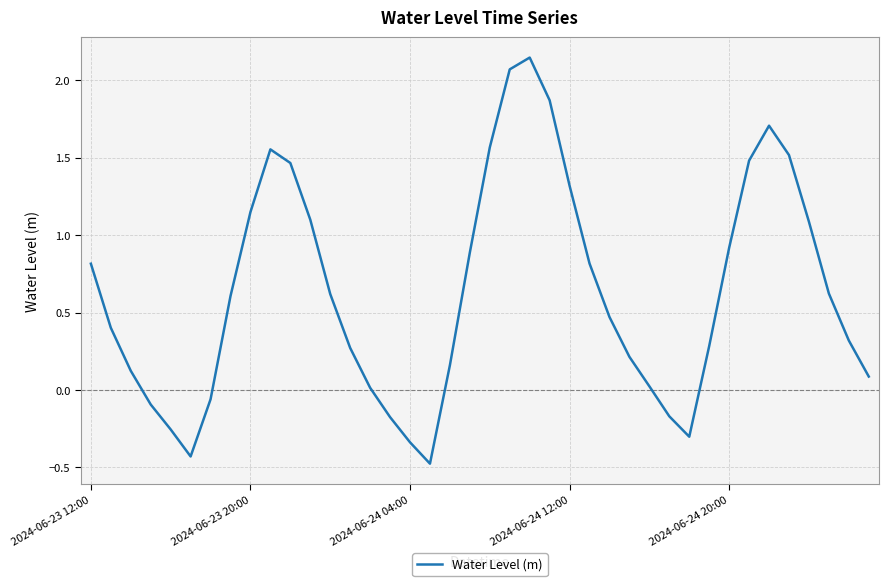

What is the difference between the maximum and minimum values?

2.6